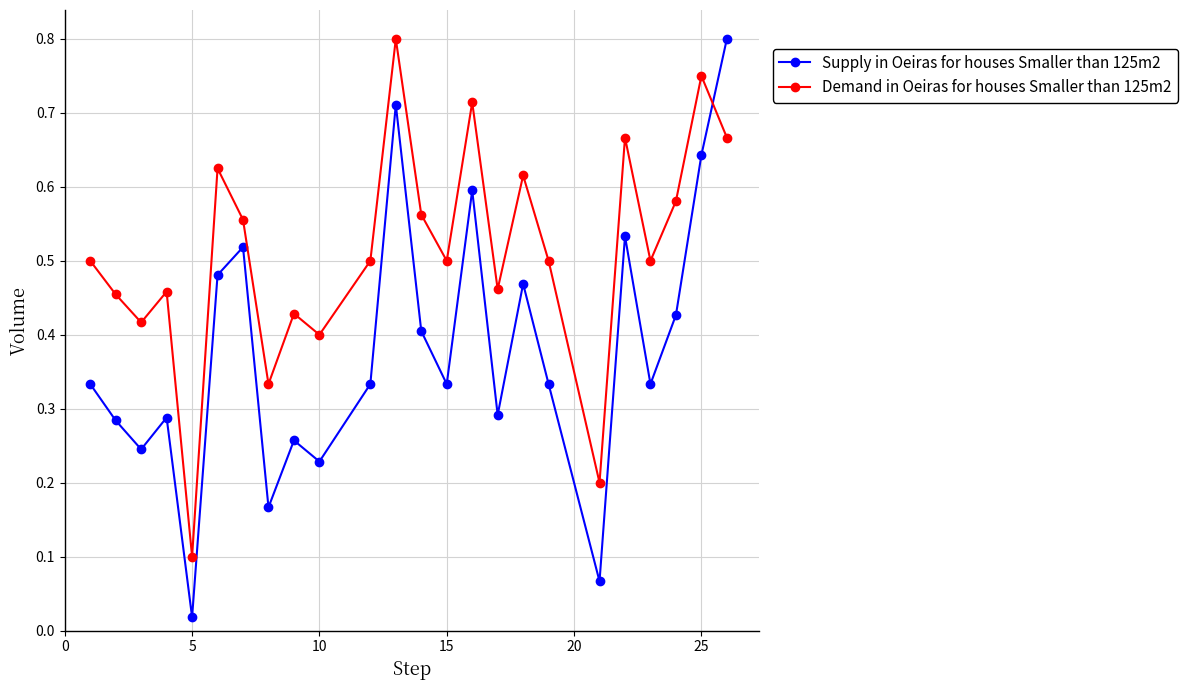

How many interior local valleys does the Demand in Oeiras for houses Smaller than 125m2 series have?

8